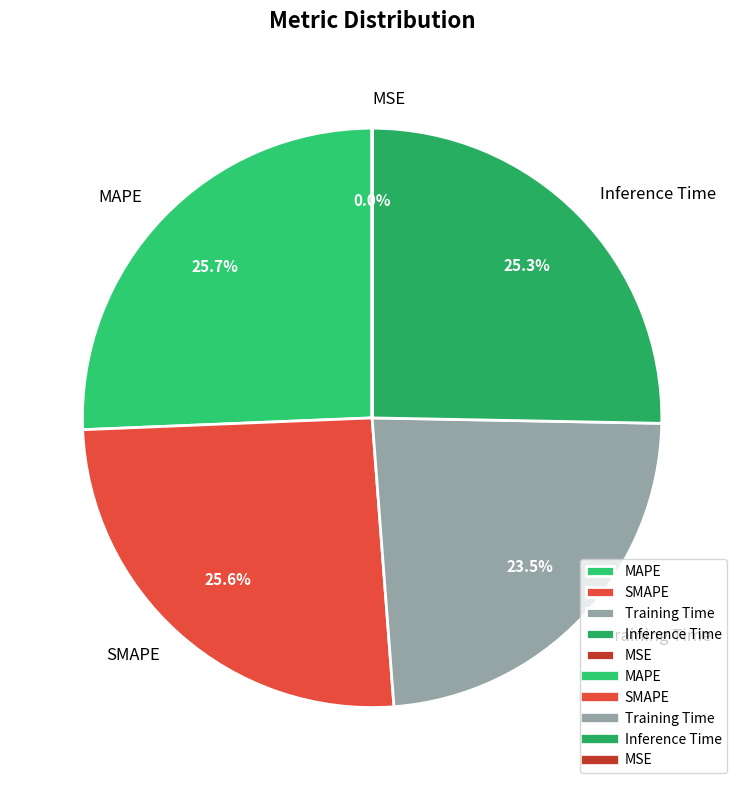

What percentage is NOT represented by Inference Time?

74.7%